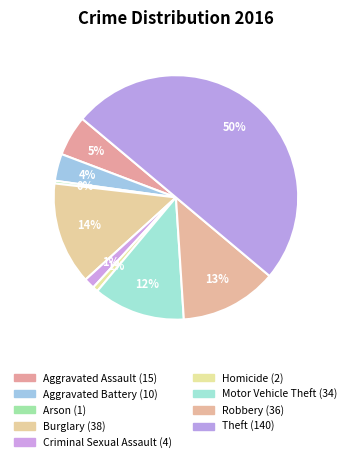

Is it true that Criminal Sexual Assault is 1% of the pie?

True